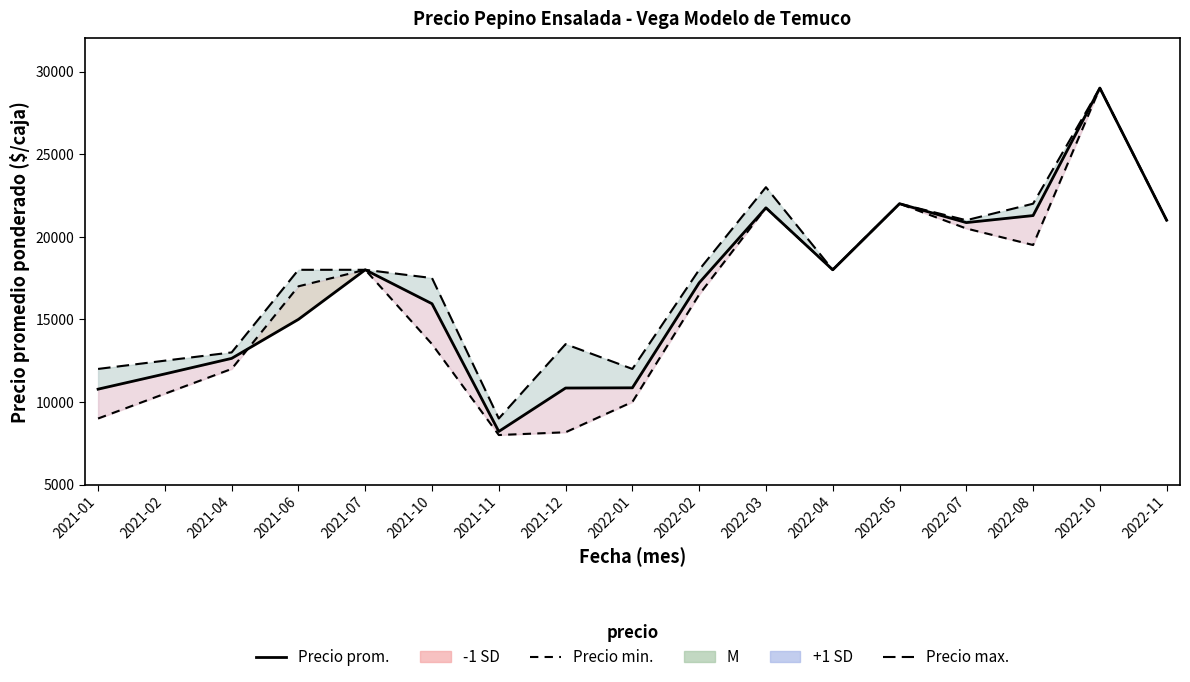

What is the sum of the Precio promedio ponderado values at 2021-10 and 2022-10?

44947